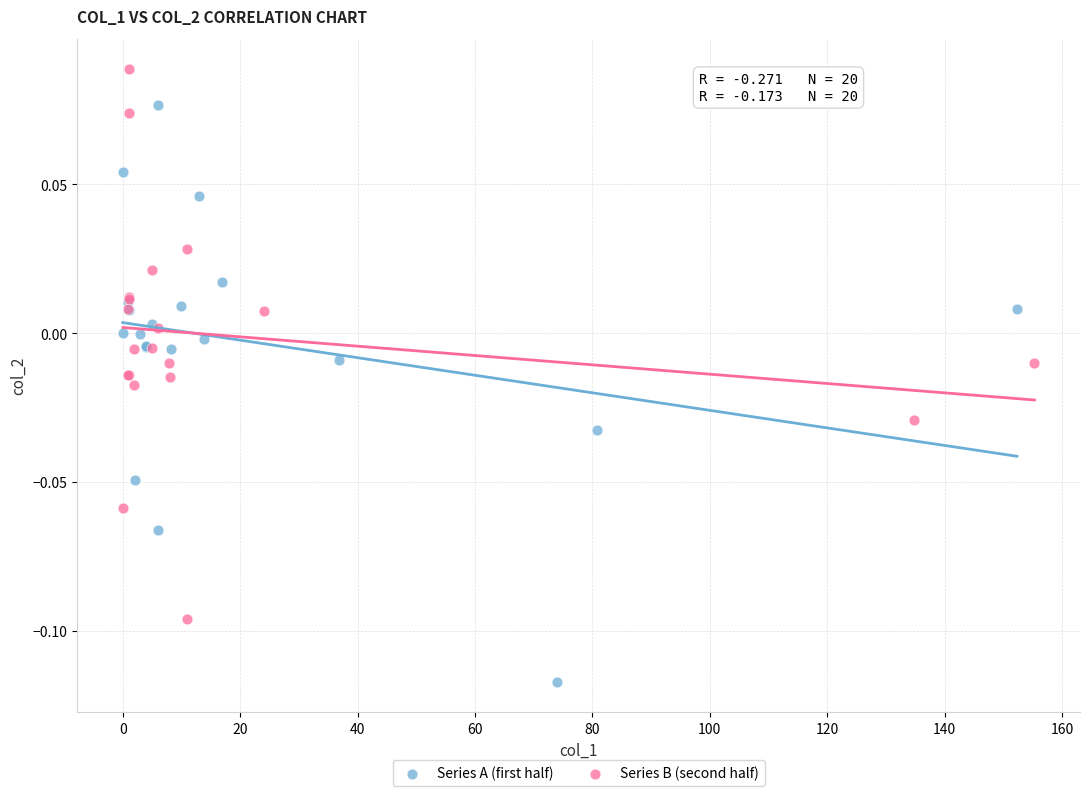

Which series reaches the maximum Y coordinate?

Series B (second half)